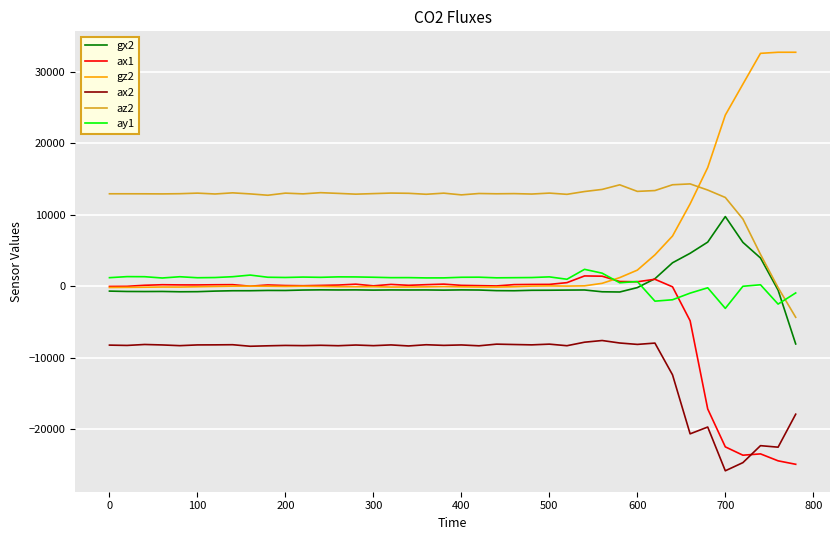

True or false: ax1 and ax2 intersect in this chart.

True